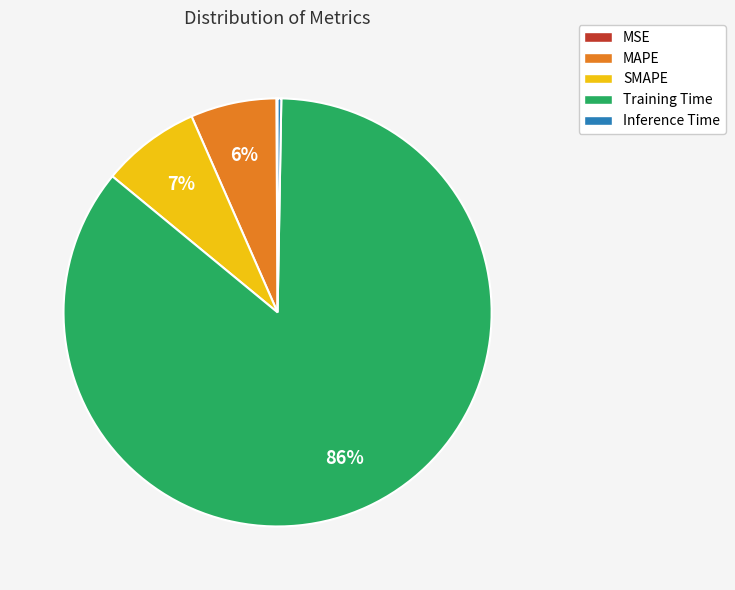

Is Inference Time the majority of the pie?

No